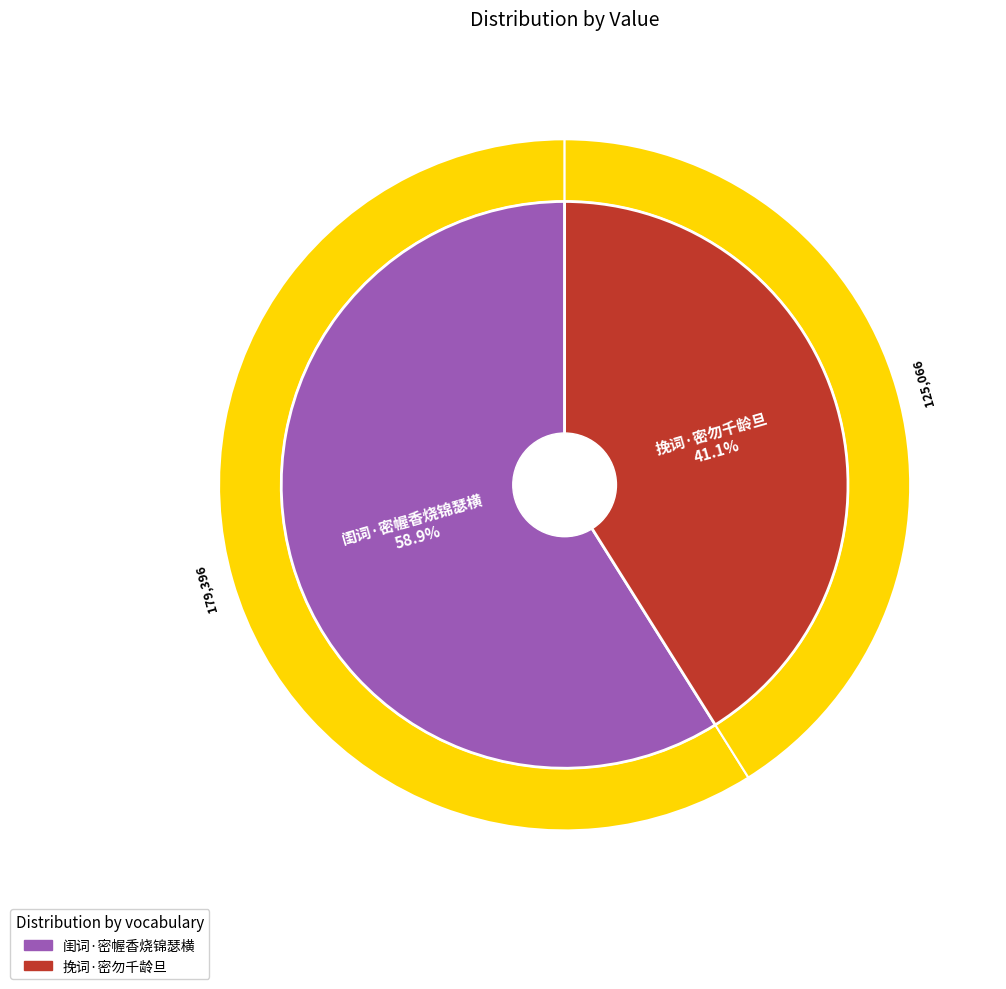

Is it true that 闺词·密幄香烧锦瑟横 is 59% of the pie?

True